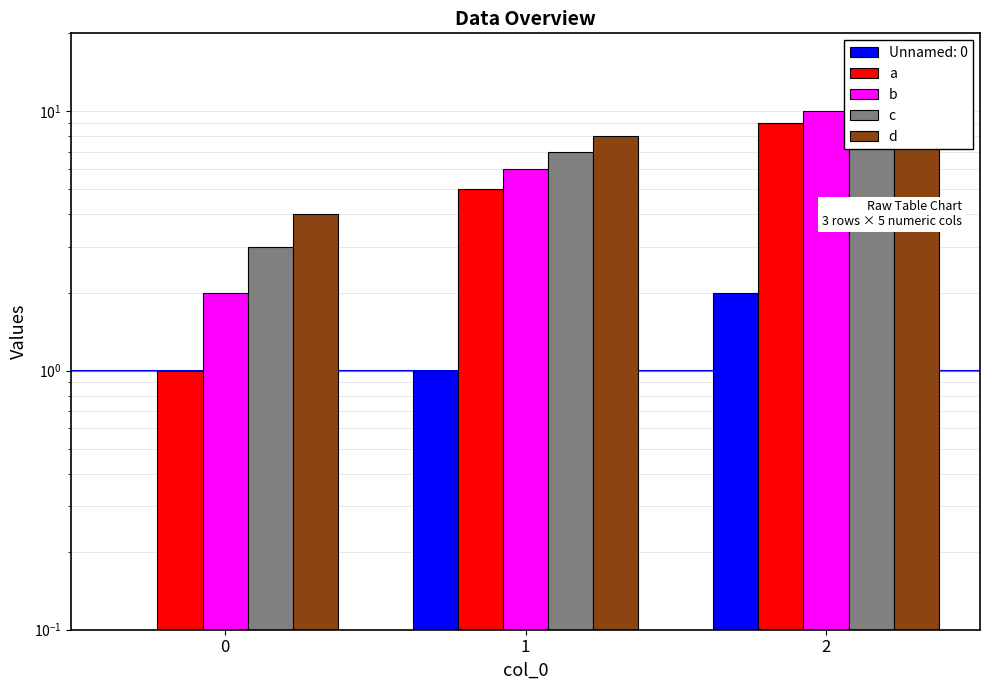

Which series changed the most between 1 and 2?

a